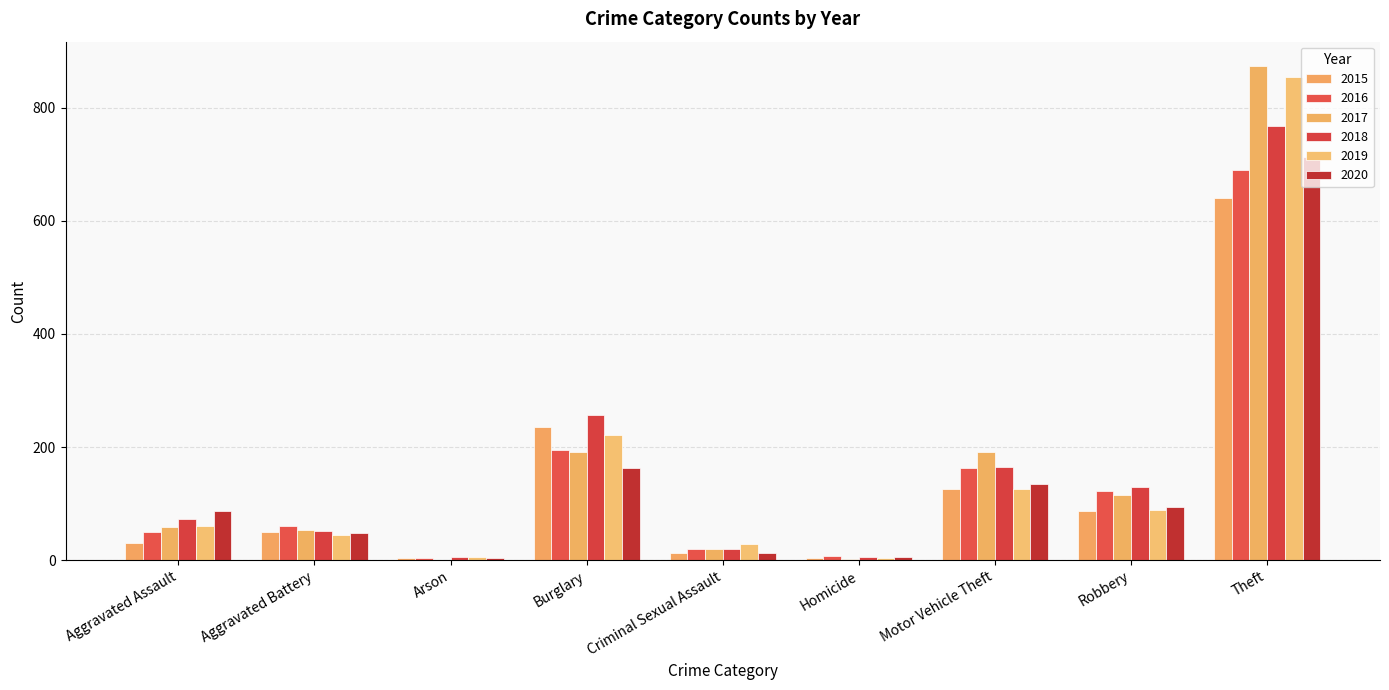

How many groups of bars are there?

9